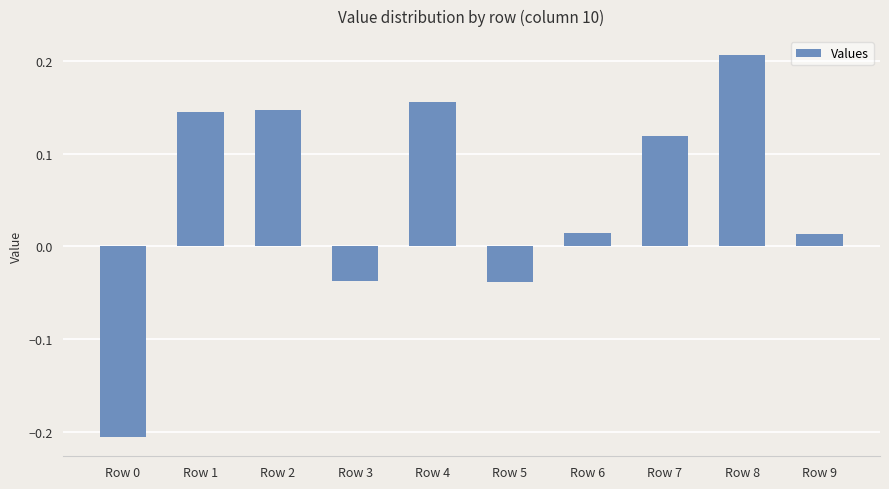

What is the change in value from Row 5 to Row 7?

+0.2